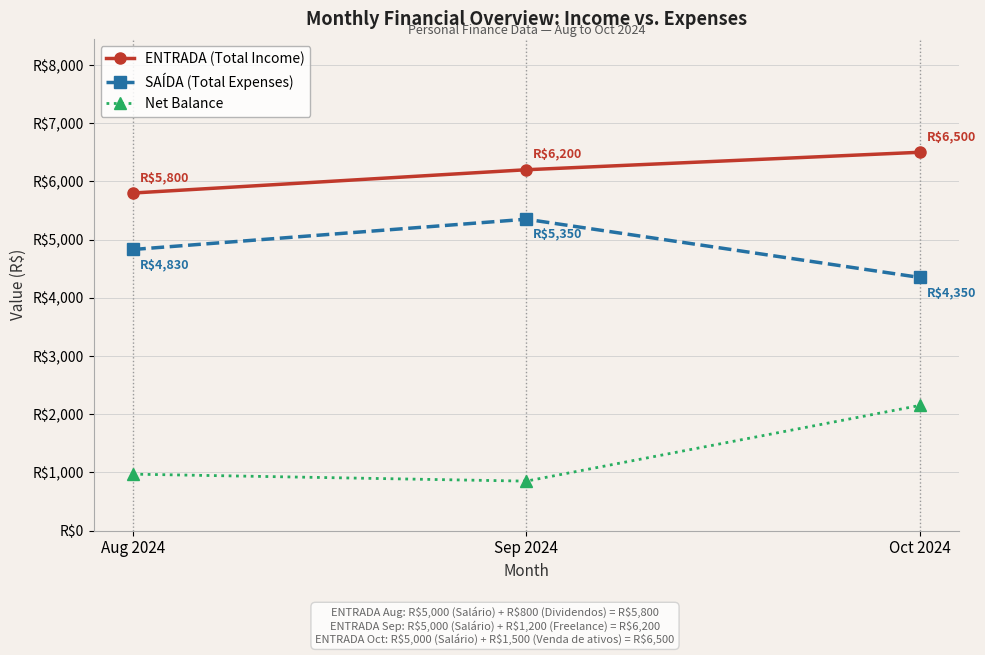

At which label does Net Balance reach its minimum?

Sep 2024